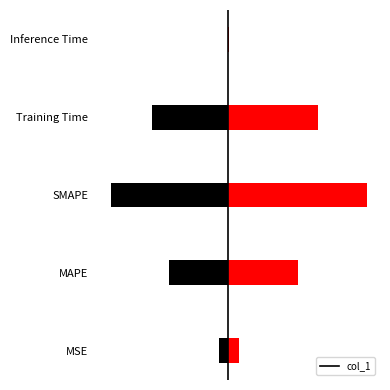

Does the chart contain any negative values?

No